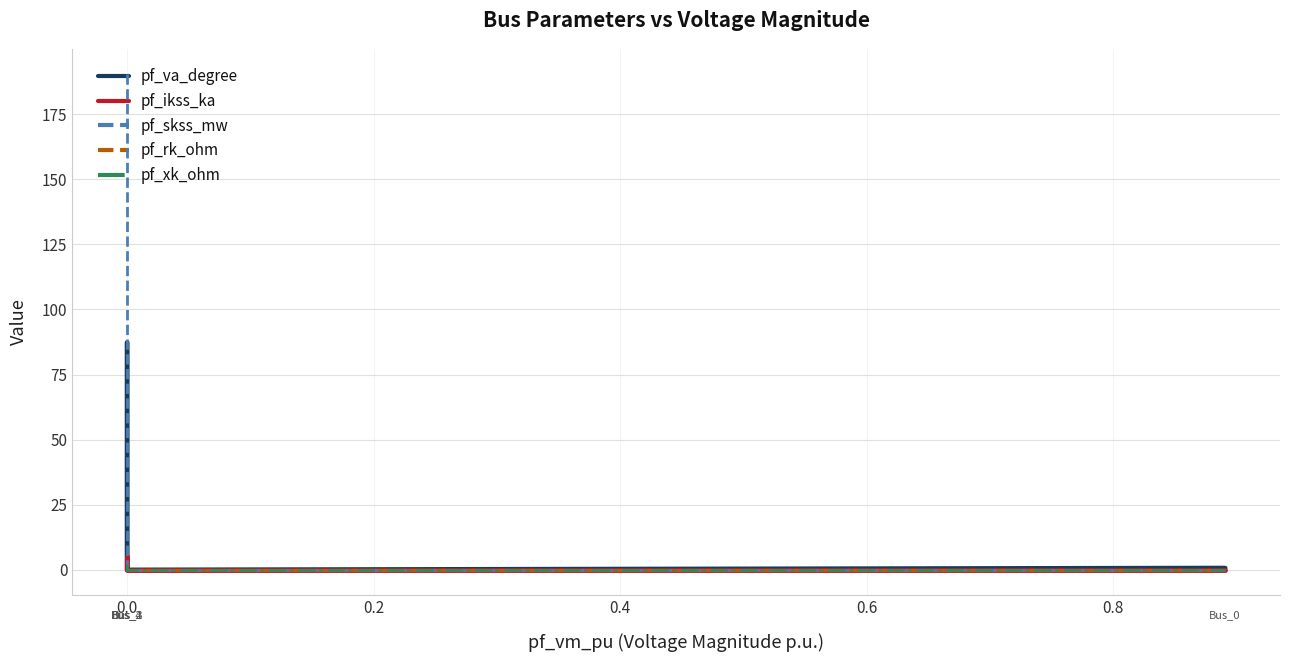

What is the average value of the pf_skss_mw series?

38.1